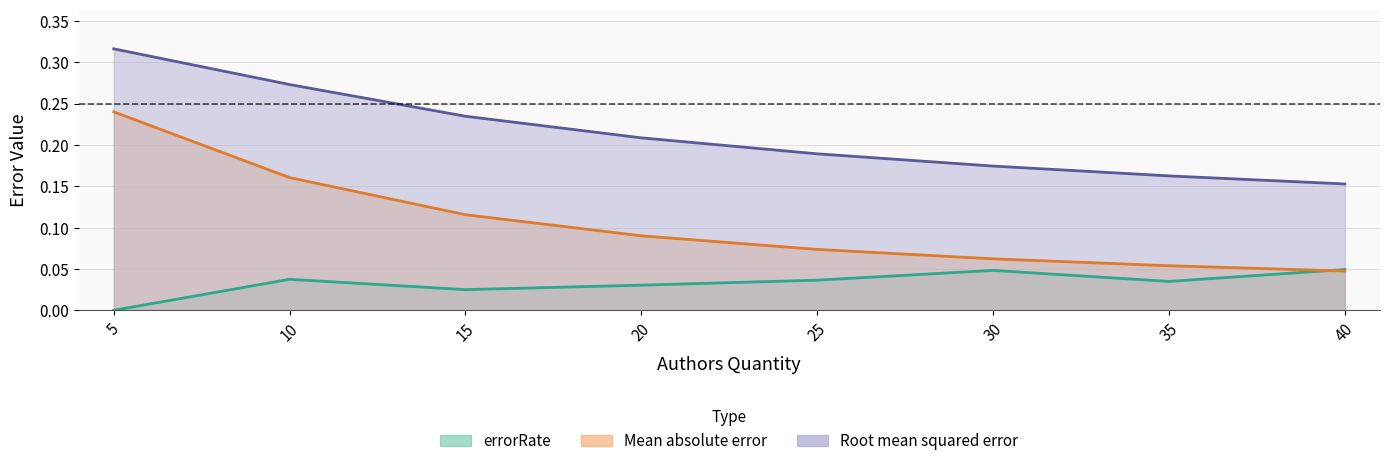

What is the spread (max minus min) of values at 35?

0.1